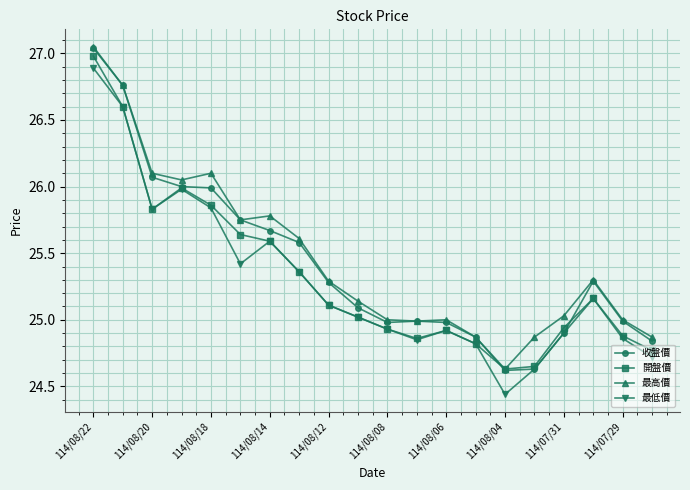

At how many categories does at least one series exceed 24?

20